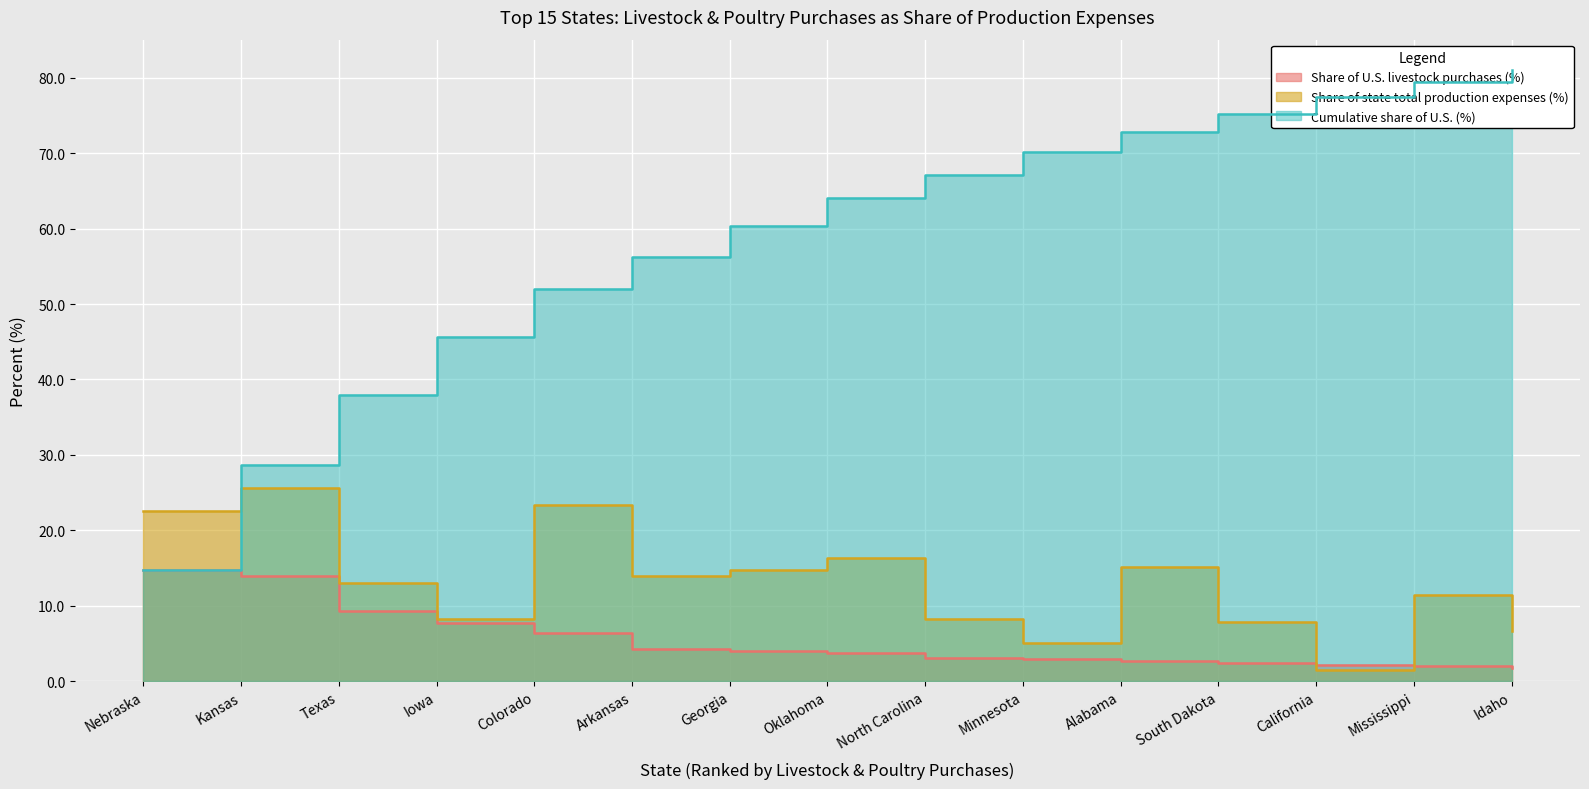

Reading left to right, what are all the values shown in this chart?

State livestock and poultry purchases ($1,000): Nebraska=14.8	Kansas=13.9	Texas=9.3	Iowa=7.7	Colorado=6.4	Arkansas=4.3	Georgia=4.0	Oklahoma=3.7	North Carolina=3.1	Minnesota=3.0	Alabama=2.7	South Dakota=2.4	California=2.2	Mississippi=2.0	Idaho=1.7
Share of state total production expenses (%): Nebraska=22.5	Kansas=25.6	Texas=13.0	Iowa=8.2	Colorado=23.4	Arkansas=13.9	Georgia=14.7	Oklahoma=16.3	North Carolina=8.2	Minnesota=5.1	Alabama=15.2	South Dakota=7.9	California=1.5	Mississippi=11.4	Idaho=6.6
Cumulative share of U.S. (%): Nebraska=14.8	Kansas=28.7	Texas=37.9	Iowa=45.6	Colorado=52.0	Arkansas=56.3	Georgia=60.3	Oklahoma=64.0	North Carolina=67.1	Minnesota=70.1	Alabama=72.8	South Dakota=75.2	California=77.4	Mississippi=79.4	Idaho=81.0